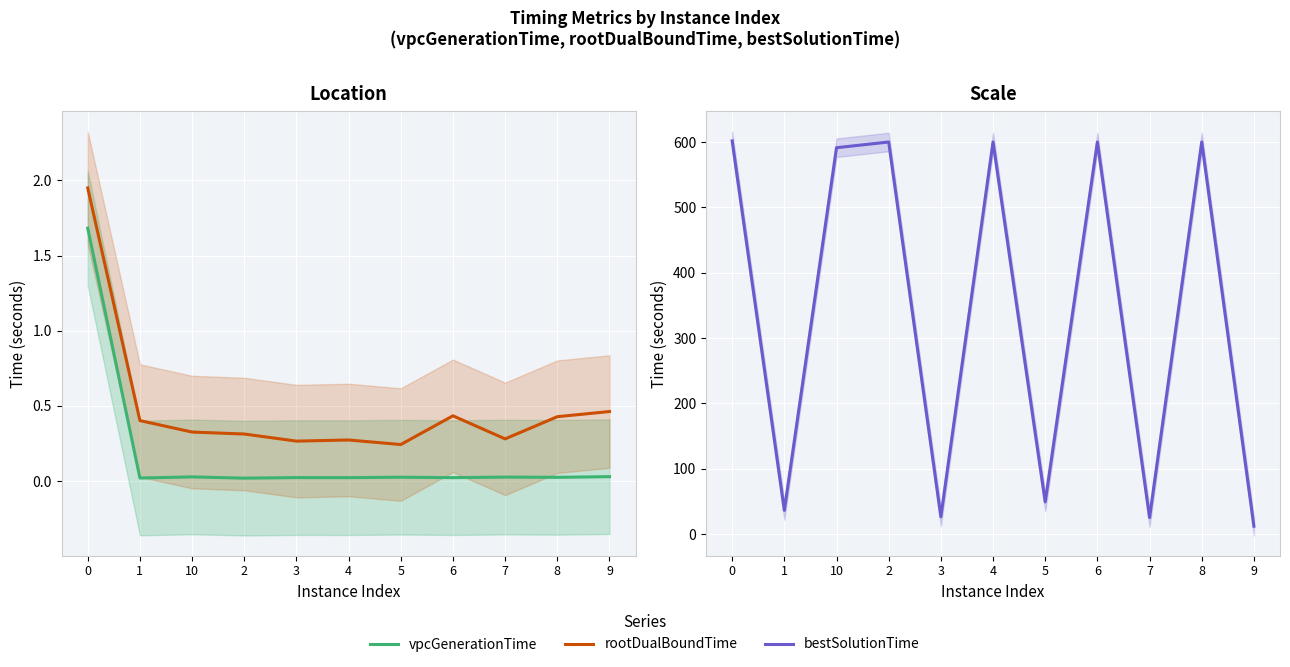

Is this an area chart (filled region under the line)?

No